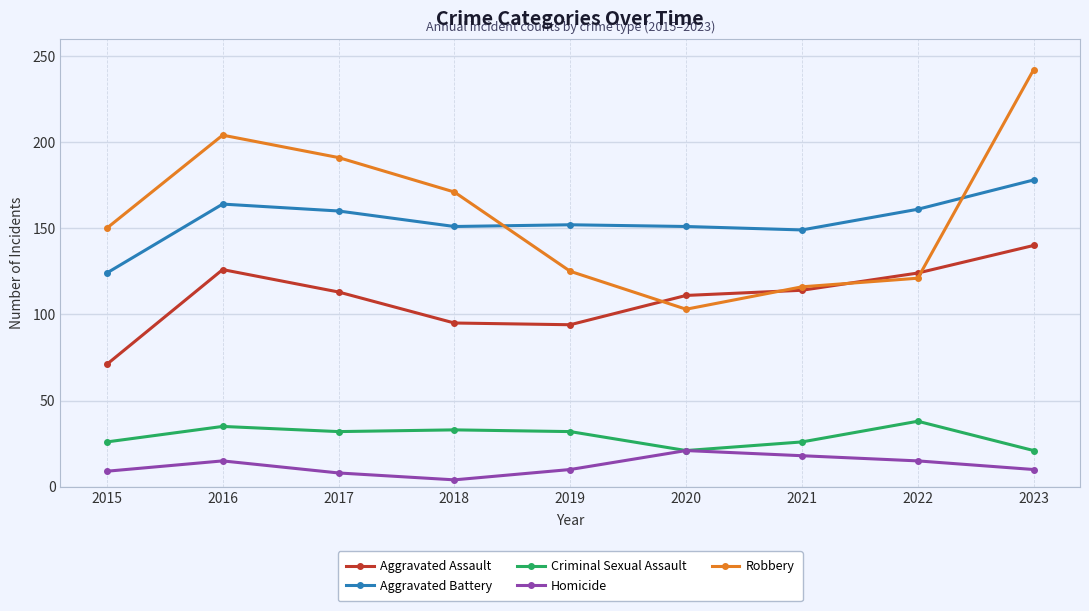

Count the number of data series in this chart.

5